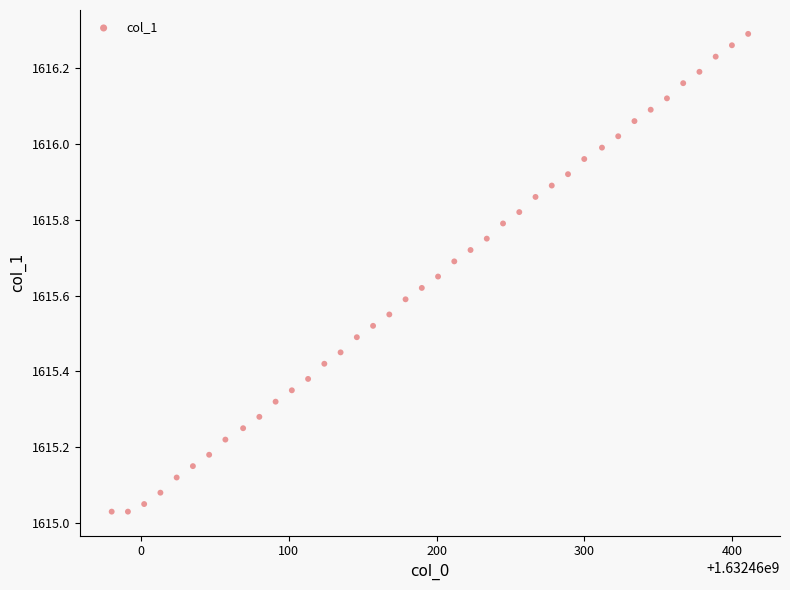

What is the range of X values (max minus min)?

431.0